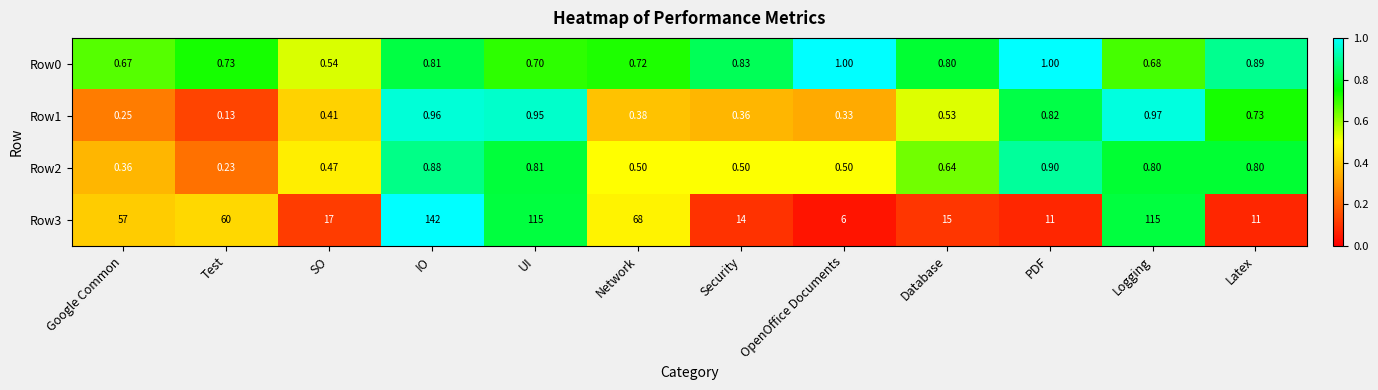

Where is Row3 nearest to the value 74?

Network